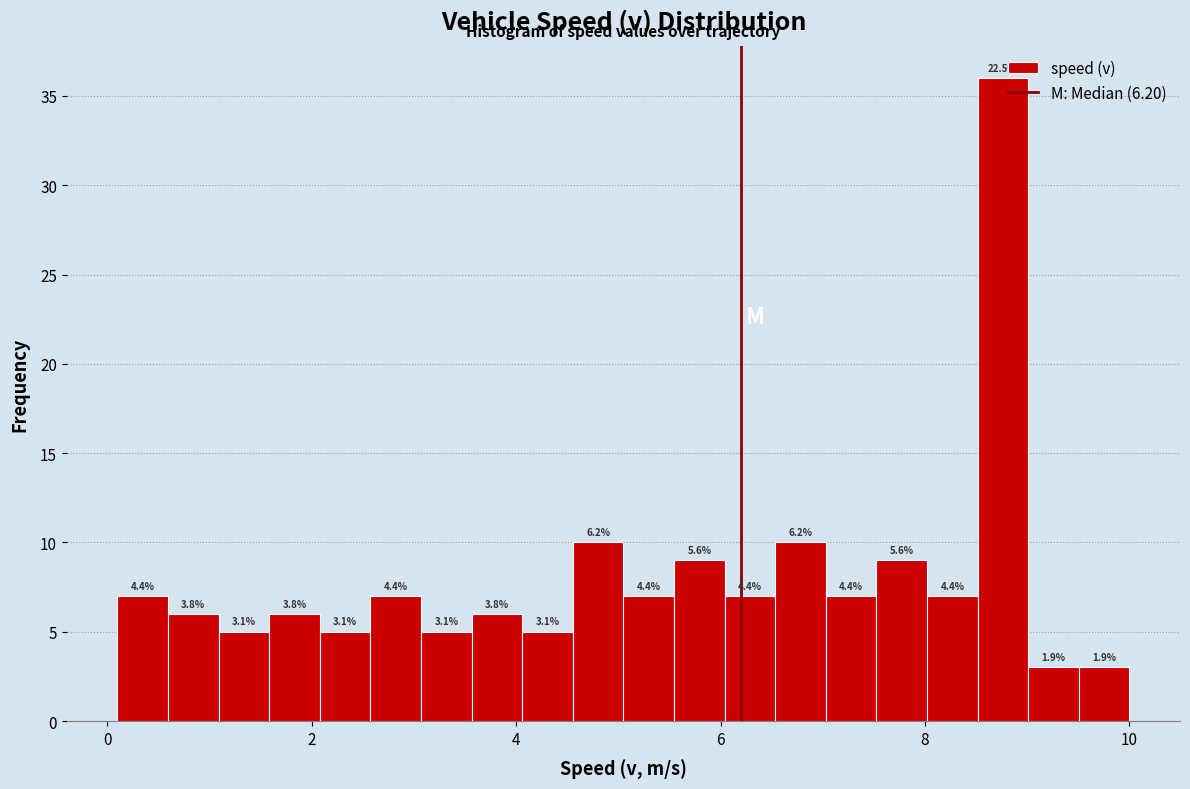

Read against the x-axis, roughly where is the centre of the tallest bar?

8.8